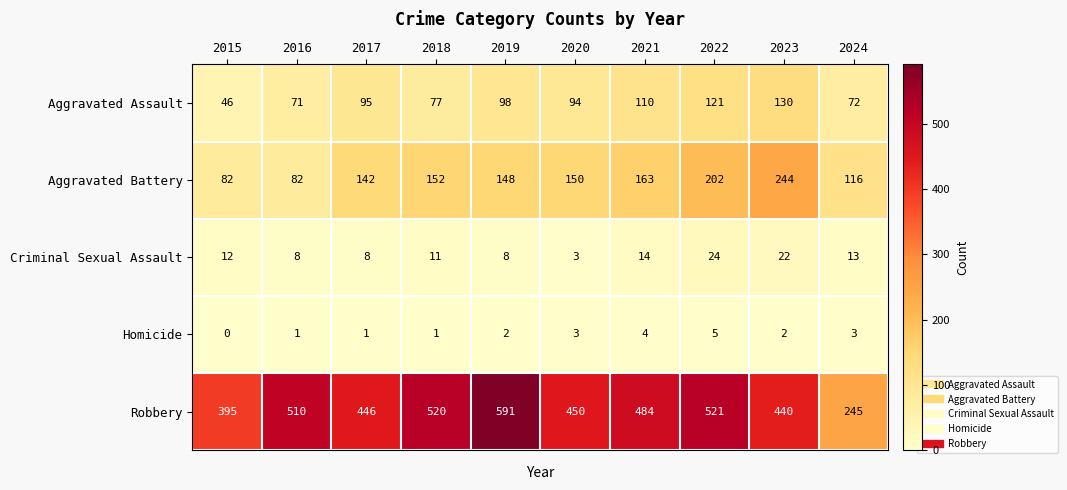

Which category has the highest value across all series?

2019